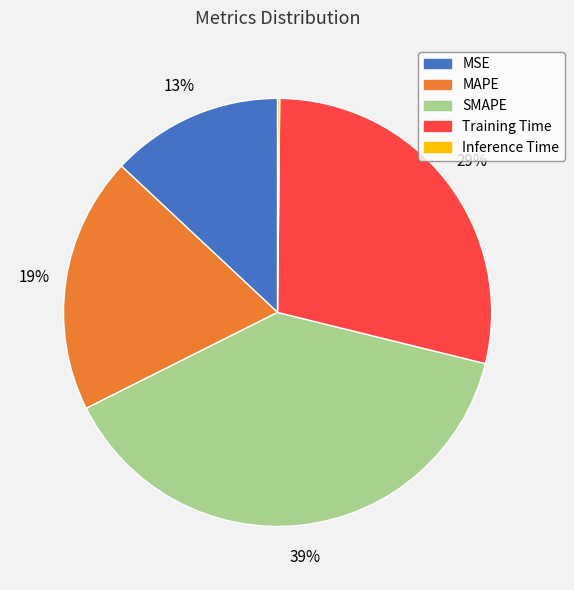

What is the ratio of the value at Training Time to the value at SMAPE?

0.7